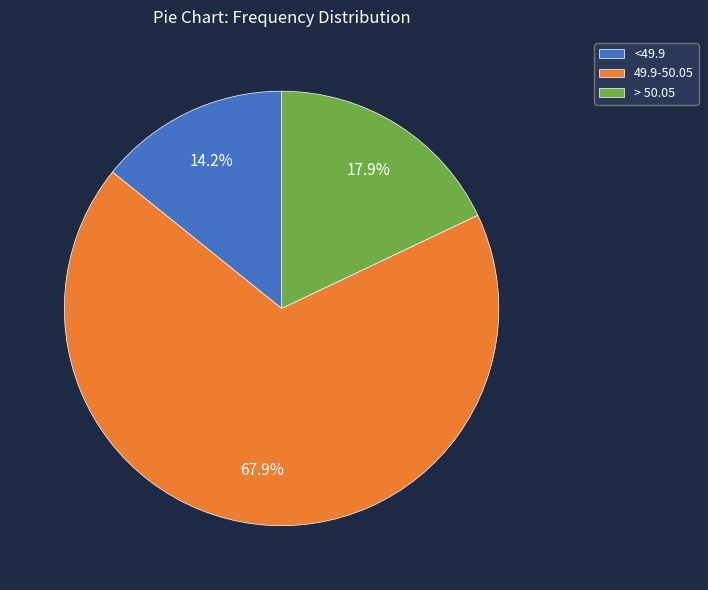

Is it true that 49.9-50.05 is 55% of the pie?

False